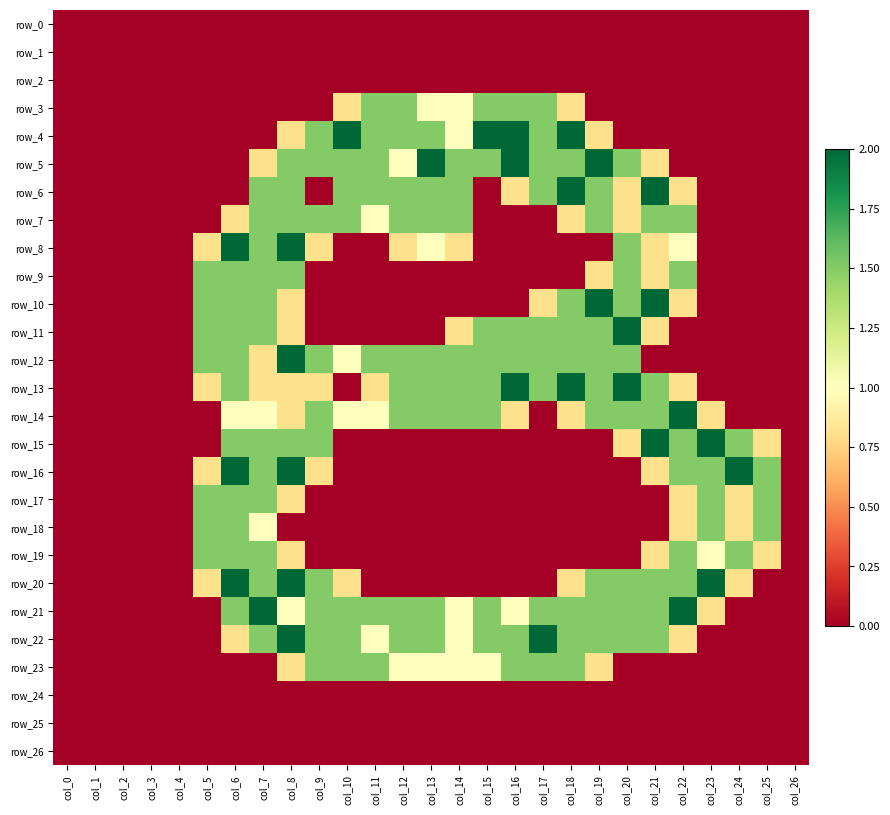

How many values in the row_14 series exceed 0?

17